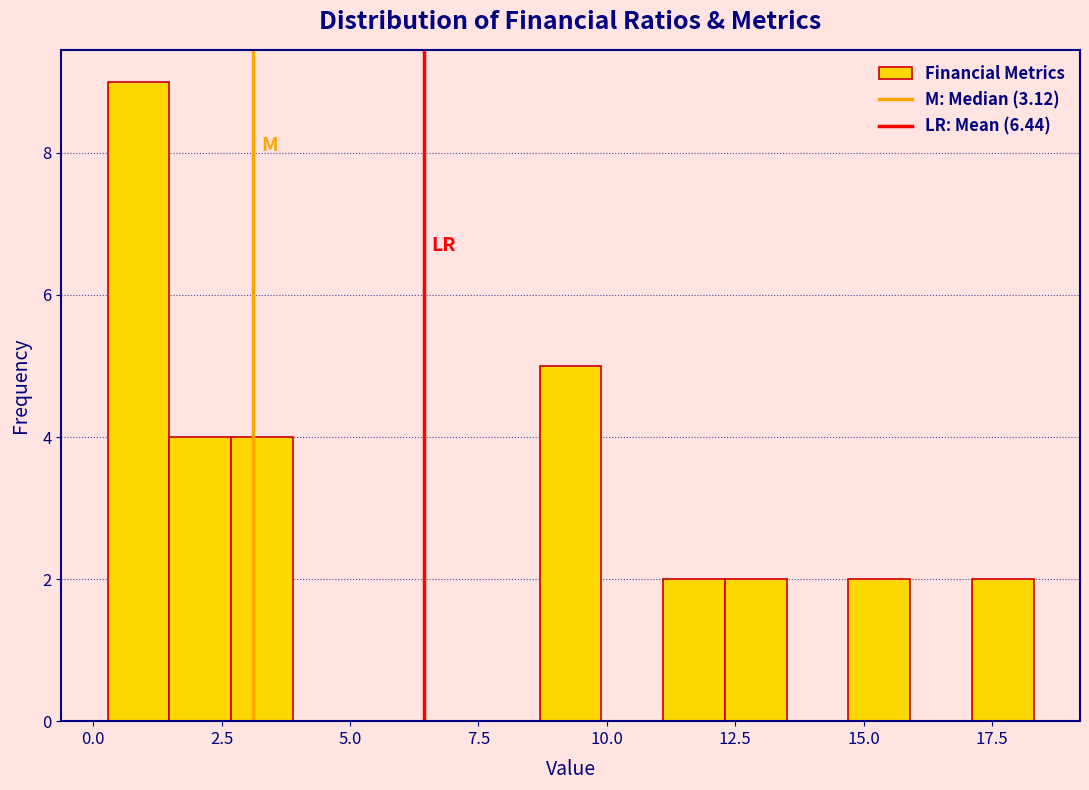

Around what value on the x-axis is the tallest bar? Give the approximate position of its centre, as read against the axis.

1.0